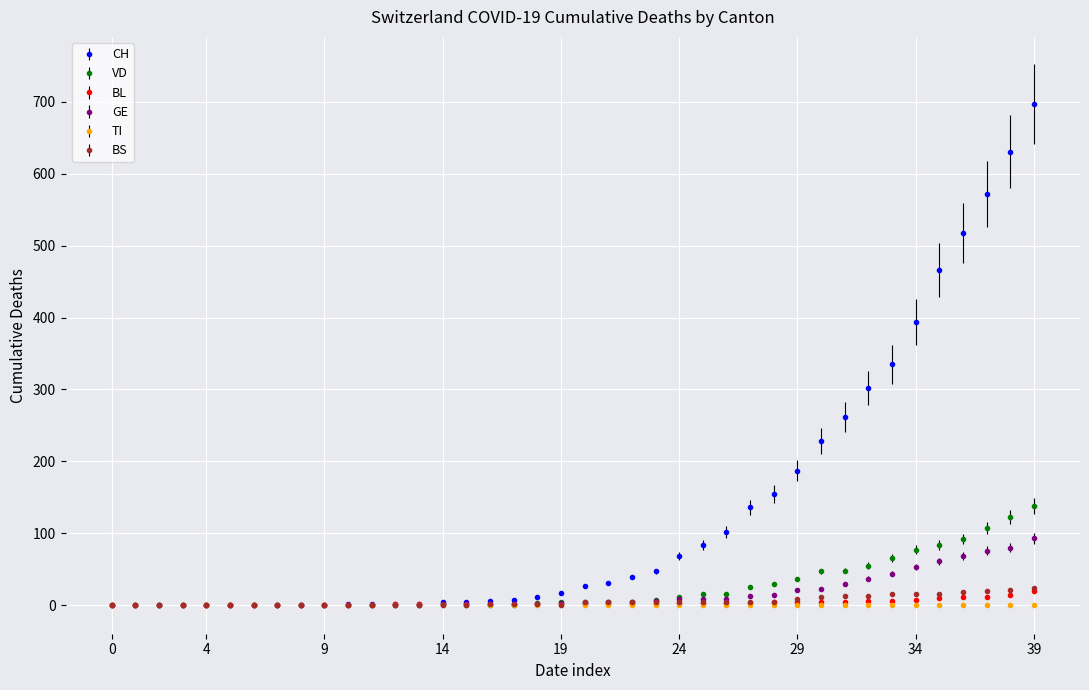

What is the difference between the second highest and minimum values in the CH series?

631